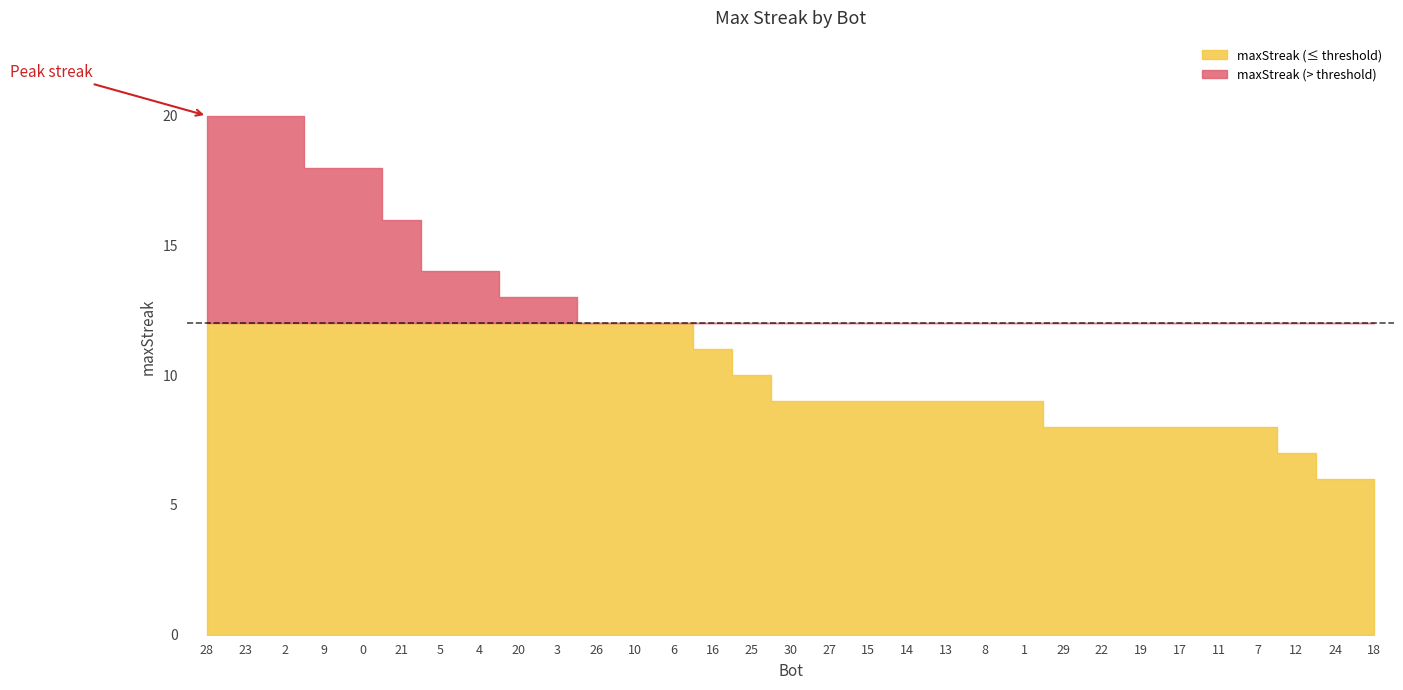

What is the value of the 29th point from the left?

7